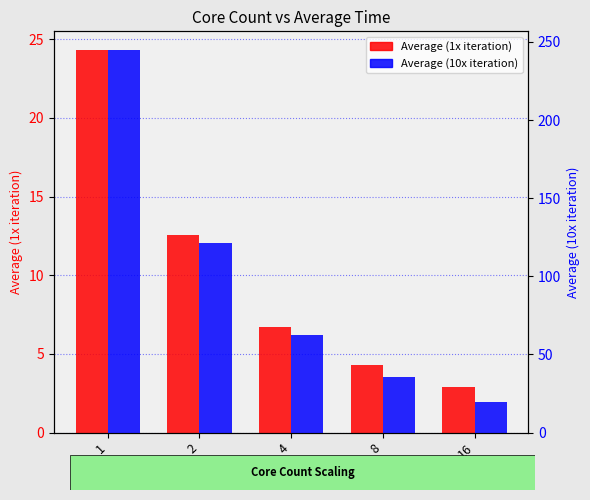

Where is Average (1x) nearest to the value 13?

2